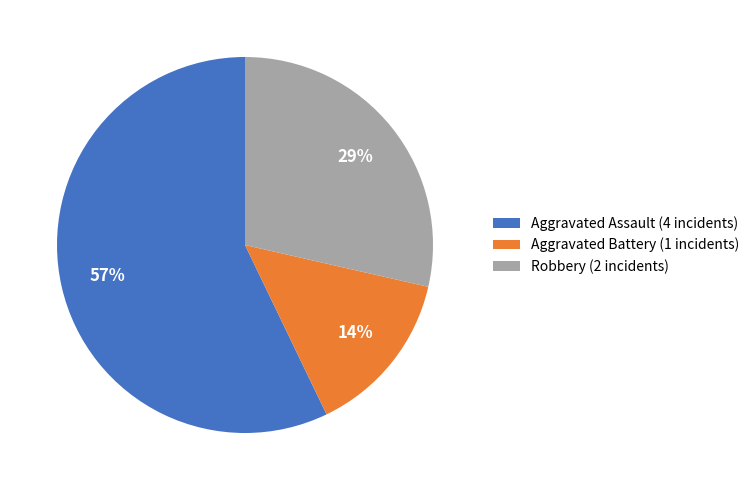

Rank the categories by value from highest to lowest.

Aggravated Assault, Robbery, Aggravated Battery